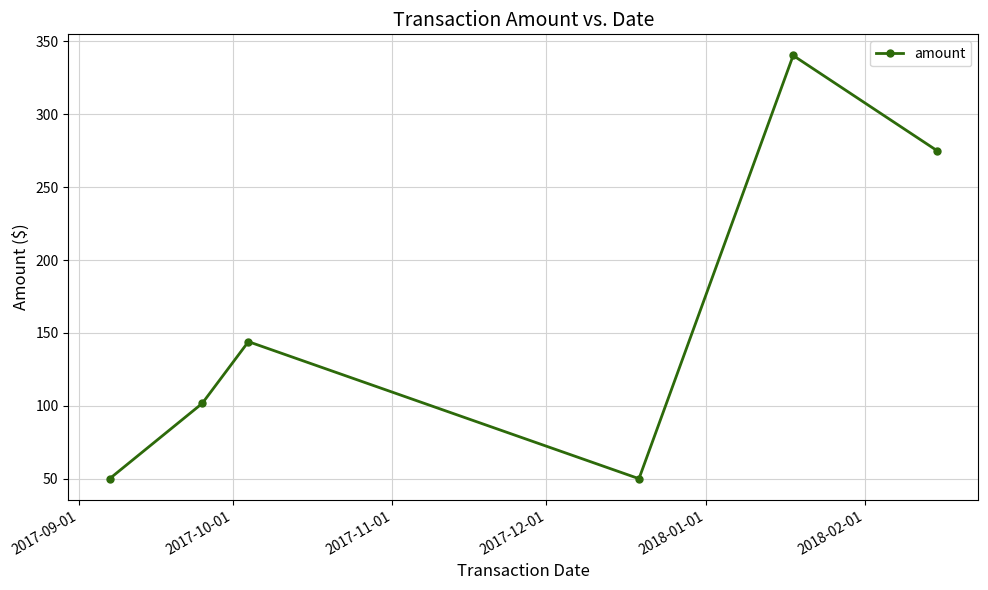

How many interior local peaks (higher than both neighbors) does the data have?

2